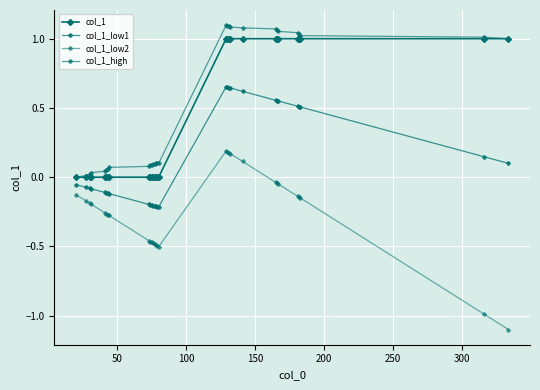

How many values in col_1_low1 are below zero?

16